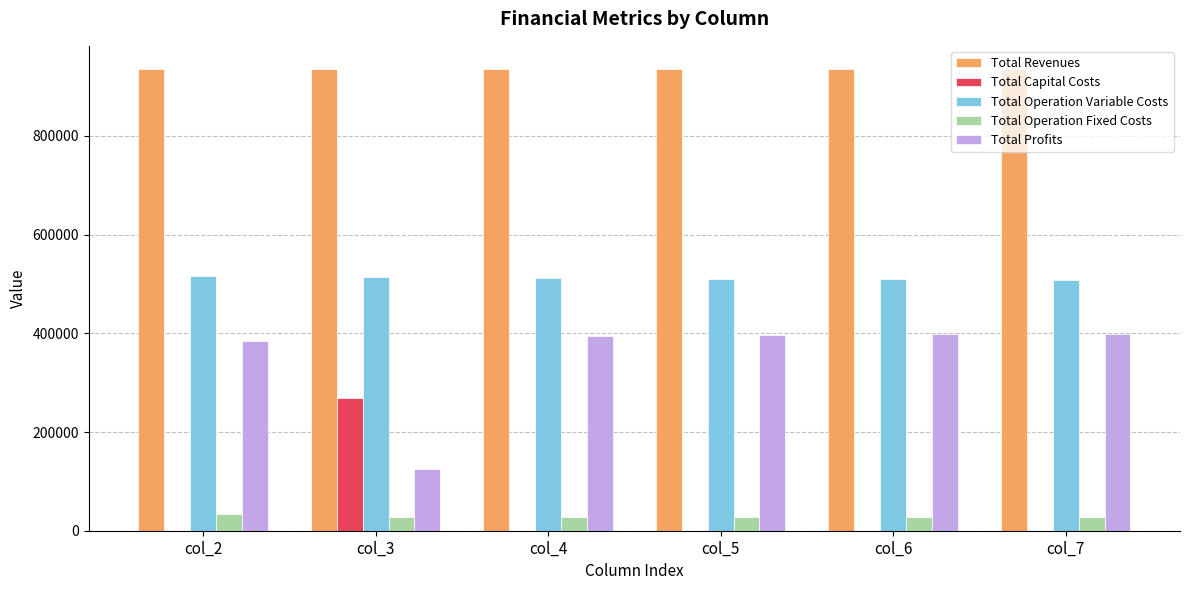

The Total Revenues series shows 1621123.8 at col_3. True or false?

False